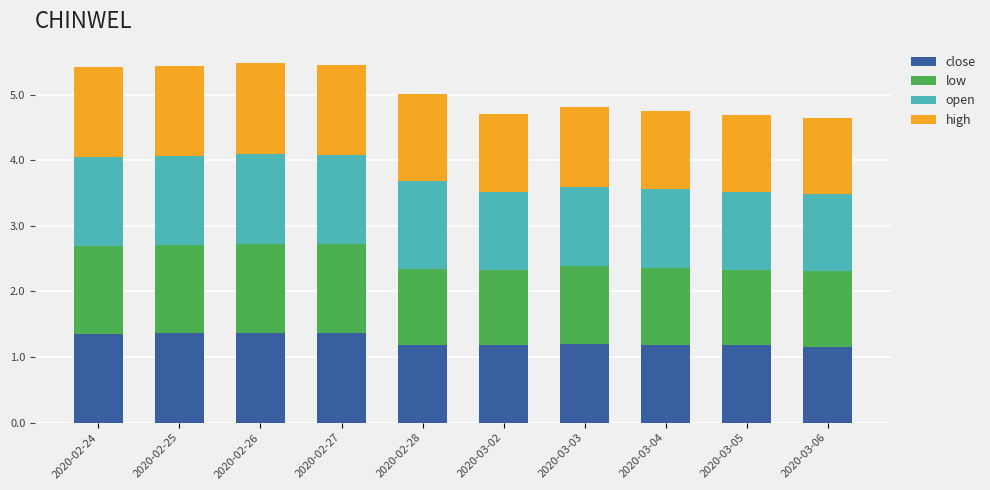

What is the sum of all close values?

12.5